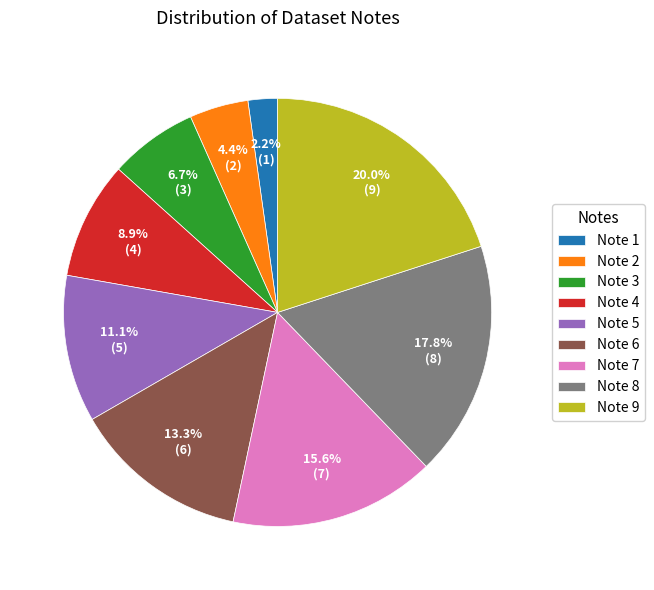

True or false: Note 6 accounts for 13% of the total.

True